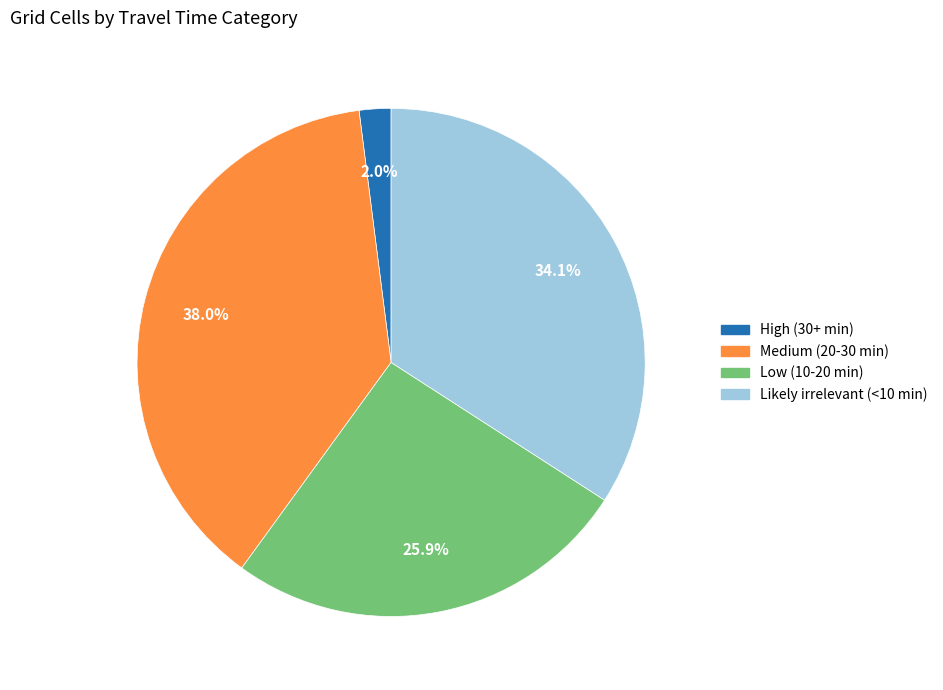

The Low (10-20 min) slice represents 26% of the pie. True or false?

True